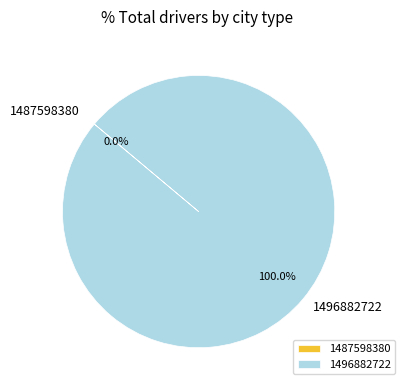

Which slice is the smallest?

1487598380